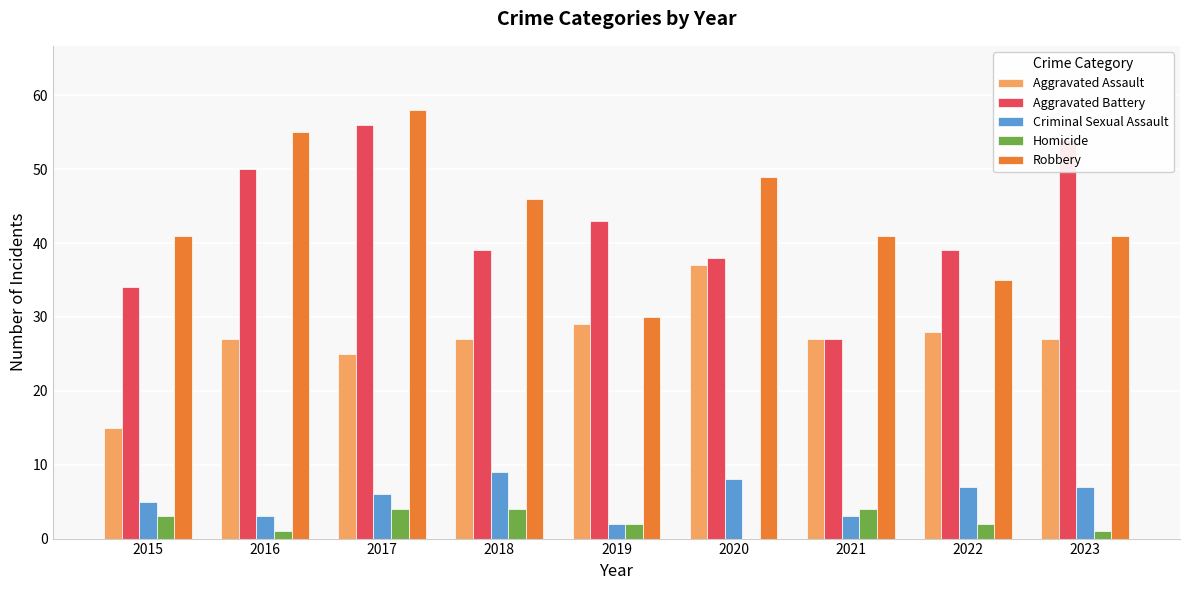

How many categories are shown in the chart?

9